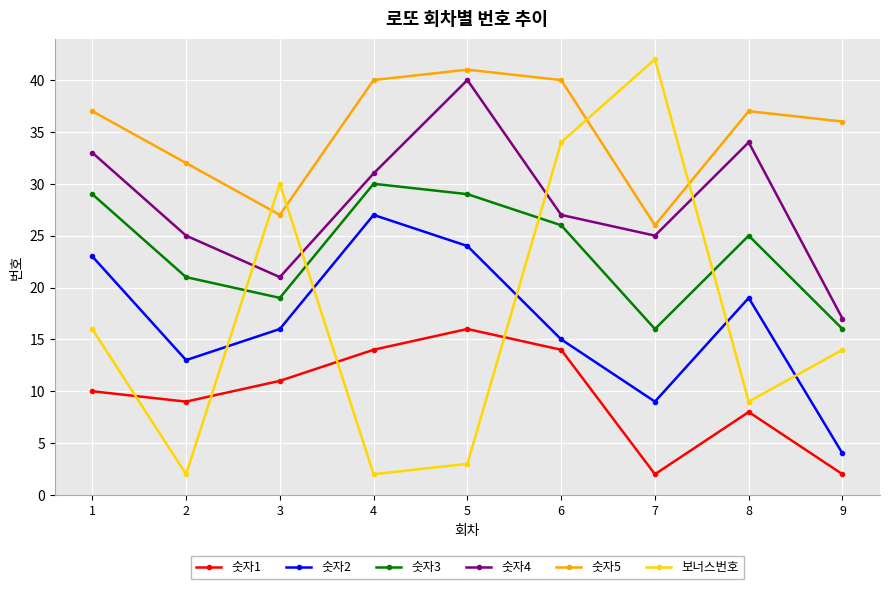

Reading left to right, extract all data points from this chart.

숫자1: 1=10	2=9	3=11	4=14	5=16	6=14	7=2	8=8	9=2
숫자2: 1=23	2=13	3=16	4=27	5=24	6=15	7=9	8=19	9=4
숫자3: 1=29	2=21	3=19	4=30	5=29	6=26	7=16	8=25	9=16
숫자4: 1=33	2=25	3=21	4=31	5=40	6=27	7=25	8=34	9=17
숫자5: 1=37	2=32	3=27	4=40	5=41	6=40	7=26	8=37	9=36
보너스번호: 1=16	2=2	3=30	4=2	5=3	6=34	7=42	8=9	9=14